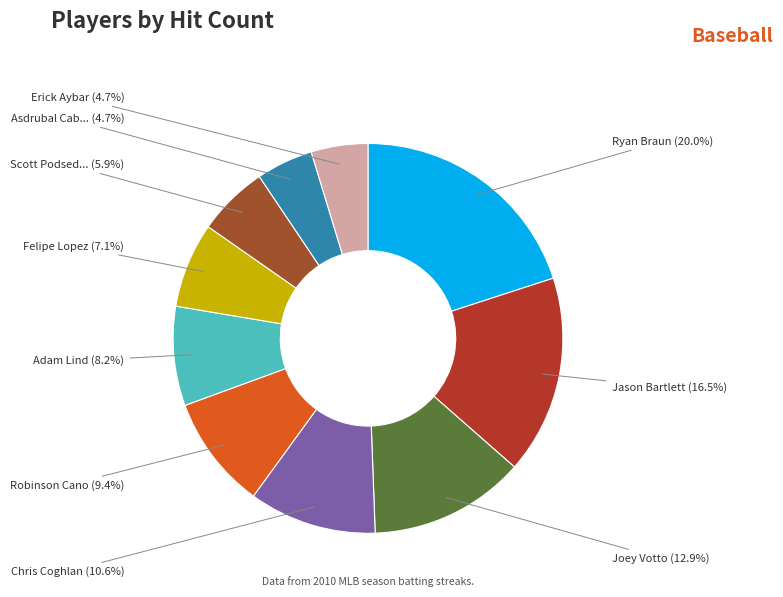

Which slice is the smallest?

Asdrubal Cabrera